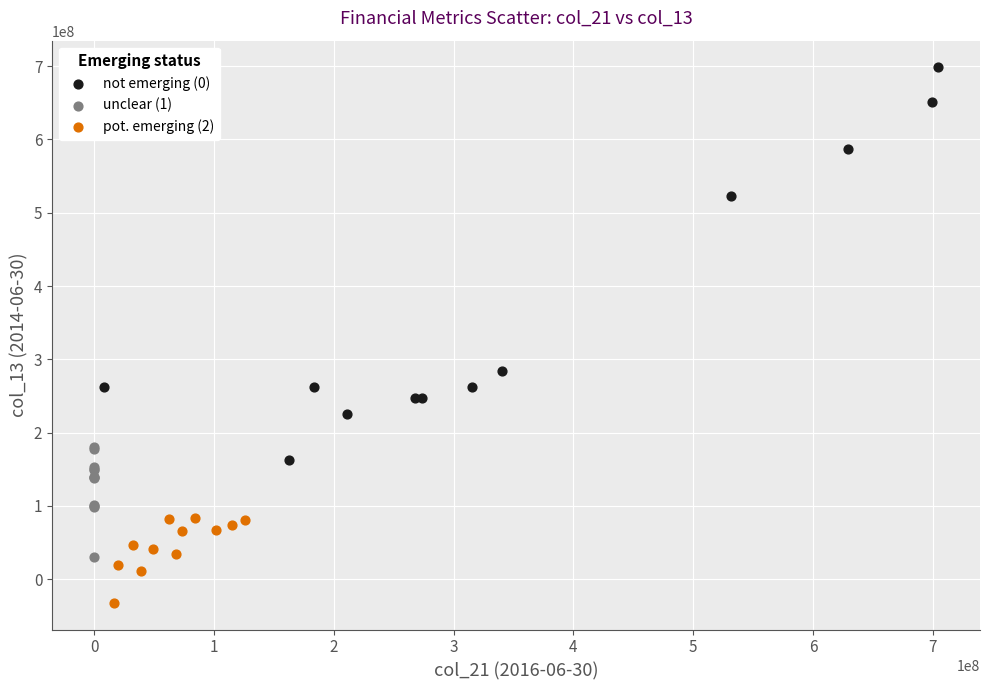

Which series reaches the minimum Y coordinate?

pot. emerging (2)